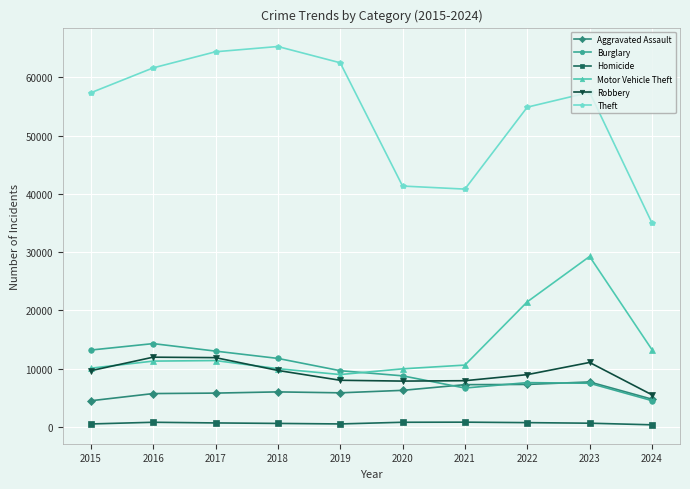

Which series has the largest total across all categories?

Theft